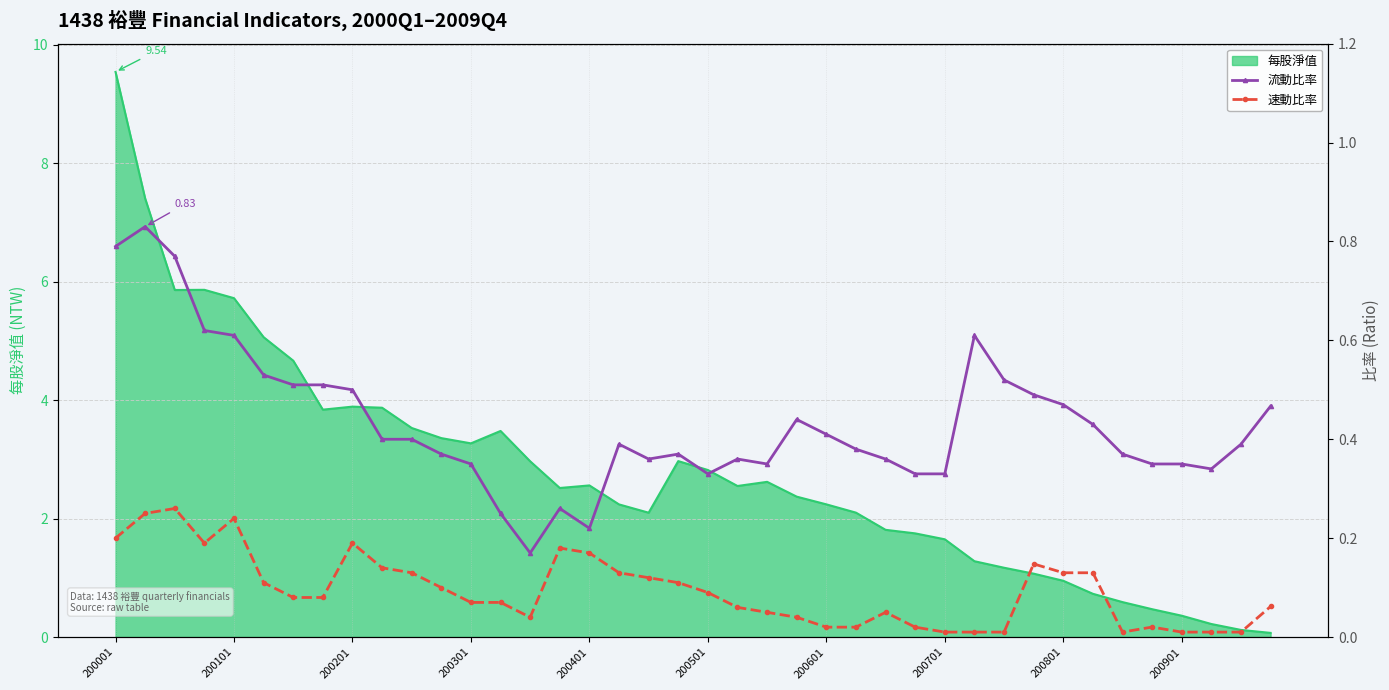

The value of 流動比率 at 22 is 0.1. True or false?

False